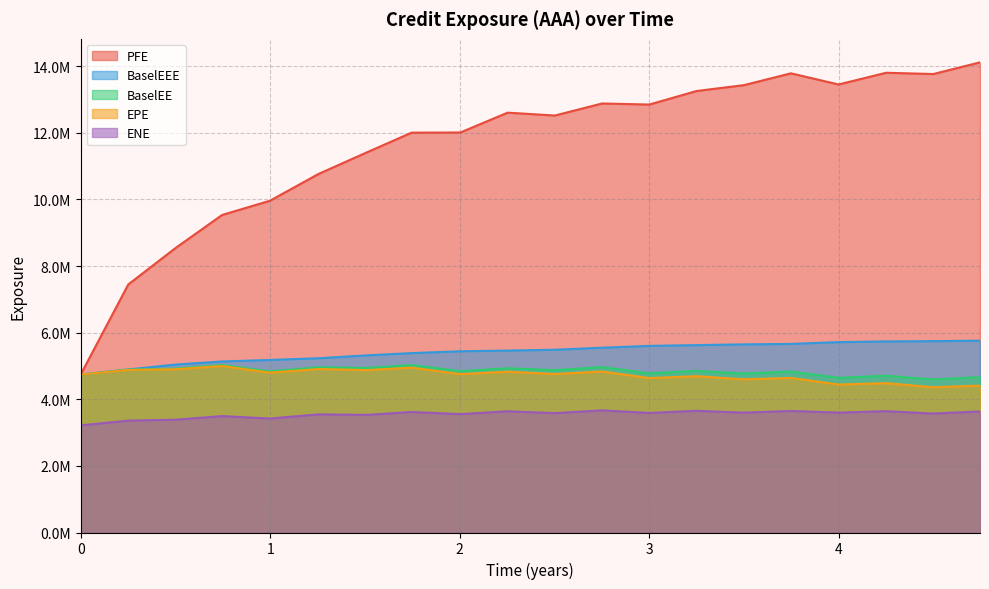

Rank the series by their maximum value, from highest to lowest.

PFE, BaselEEE, BaselEE, EPE, ENE